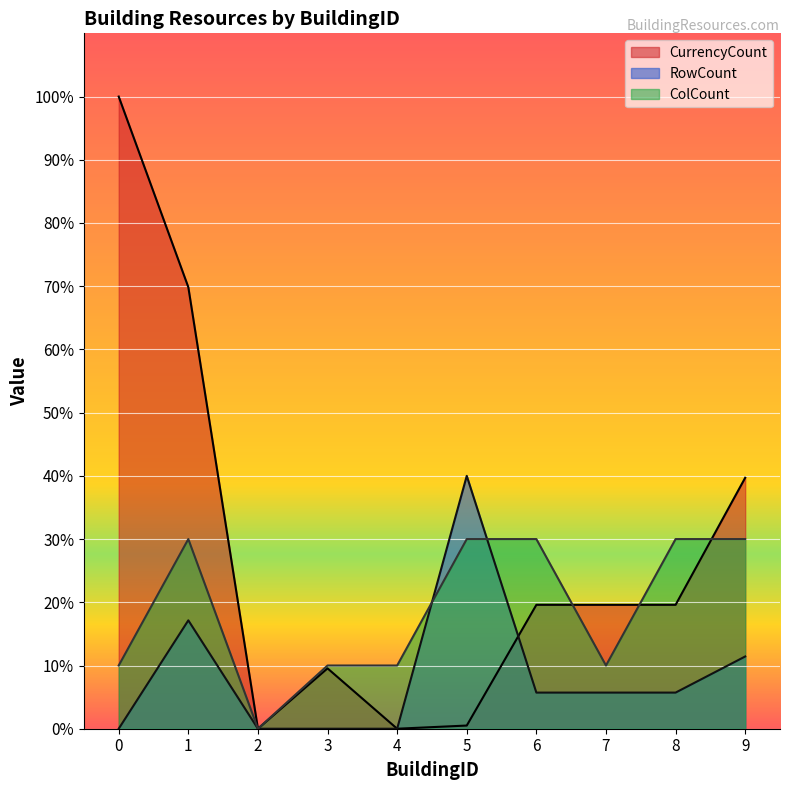

Which series has the widest spread of values?

CurrencyCount